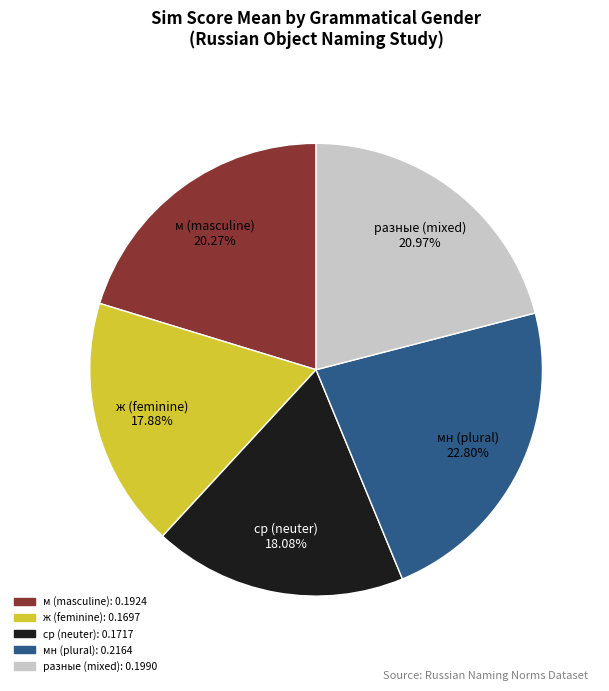

Is there any slice that represents more than half of the pie?

No